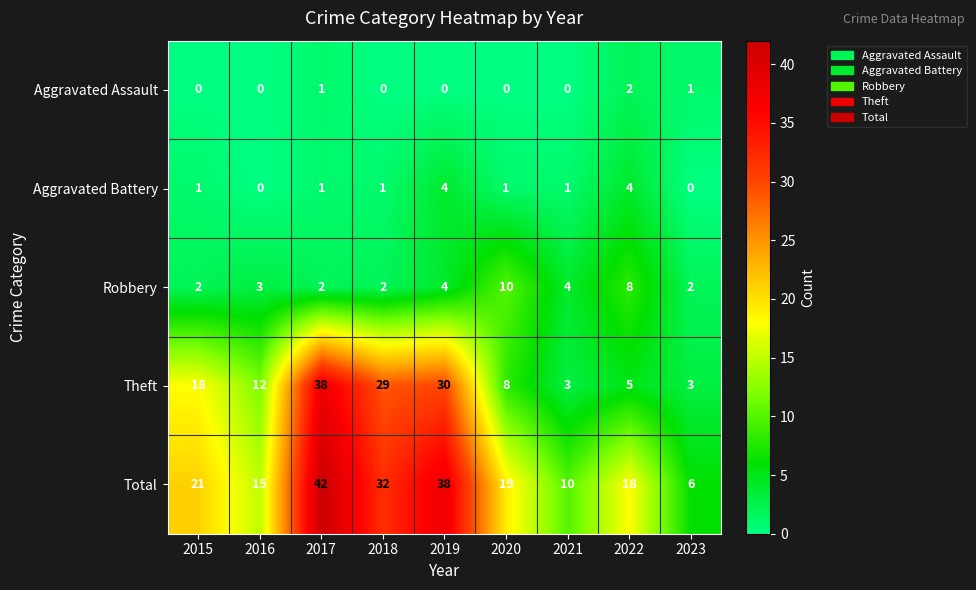

What is the difference between the maximum and second lowest values in the Robbery series?

8